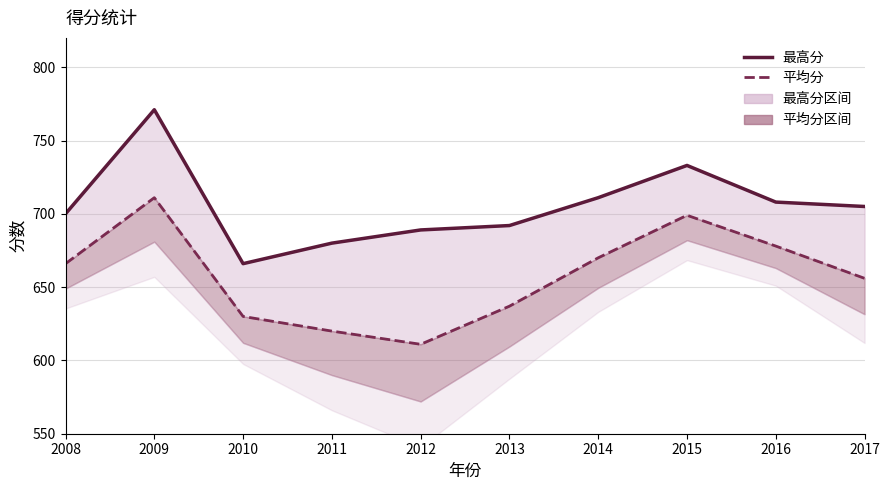

What is the difference between the highest and lowest values at 2015?

34